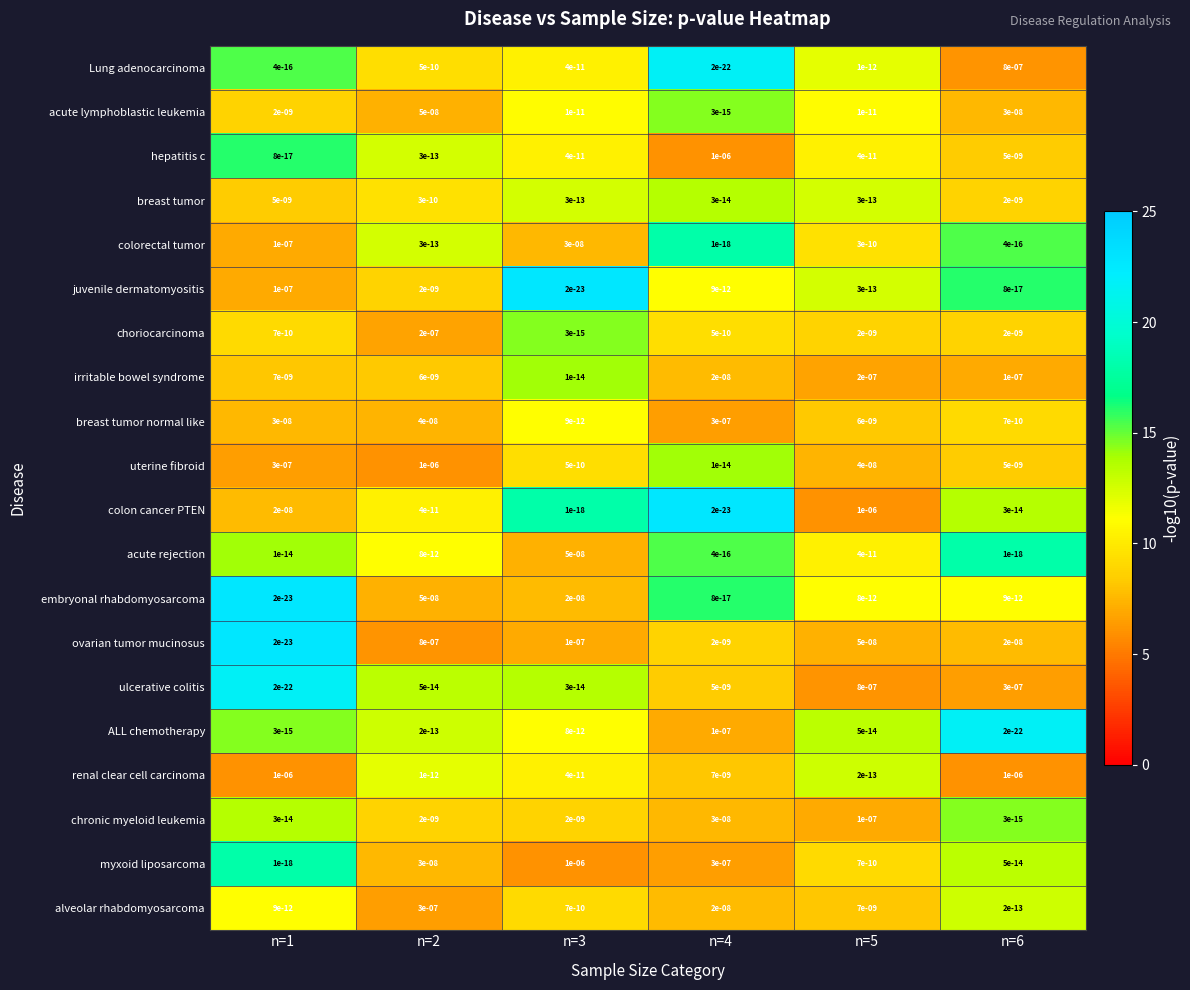

The value of alveolar rhabdomyosarcoma at n=2 is 0.0. True or false?

True